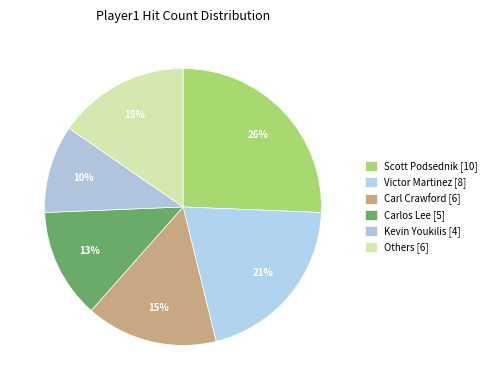

Does any single category account for the majority?

No